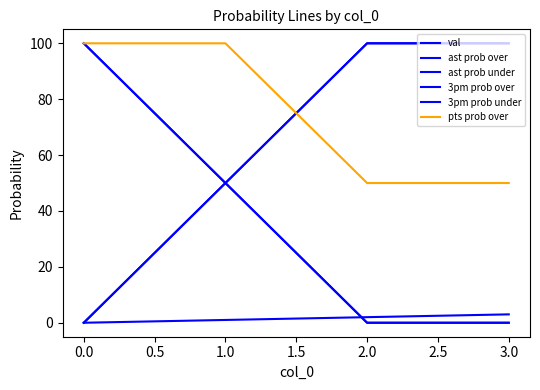

Reading left to right, transcribe all the data shown in this chart.

val: 0	1	2	3
ast prob over: 100	50	0	0
ast prob under: 0	50	100	100
3pm prob over: 100	50	0	0
3pm prob under: 0	50	100	100
pts prob over: 100	100	50	50